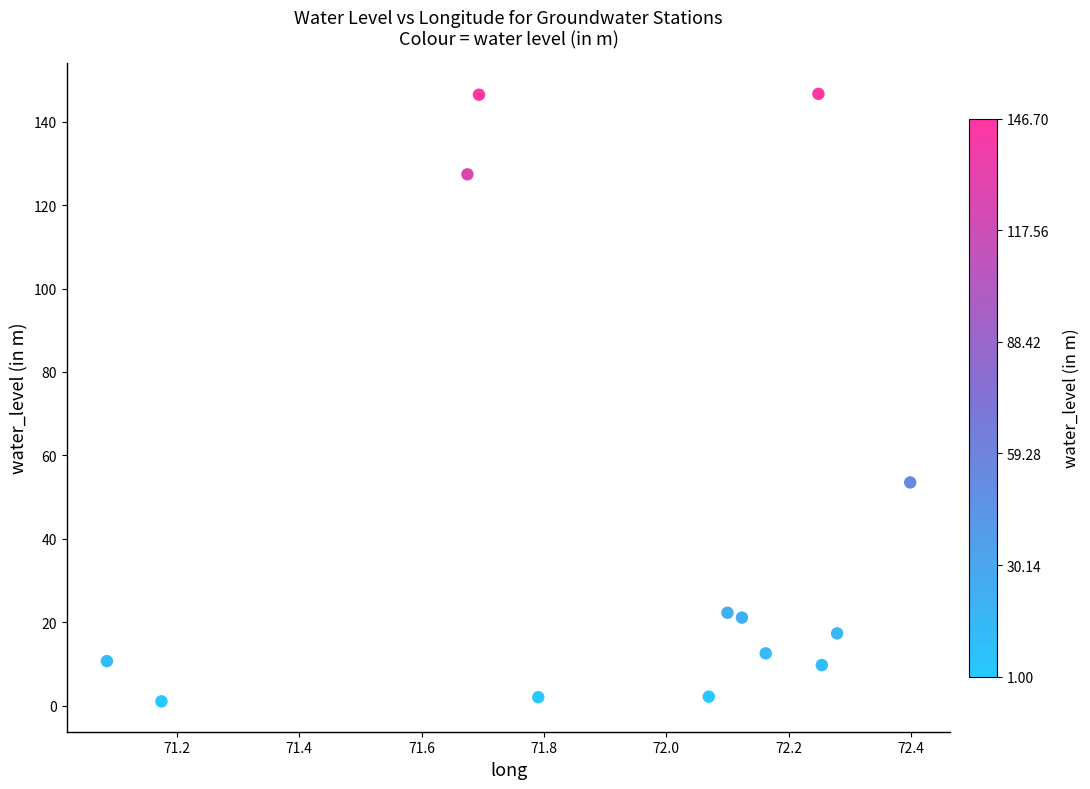

What is the range of Y values (max minus min)?

145.7